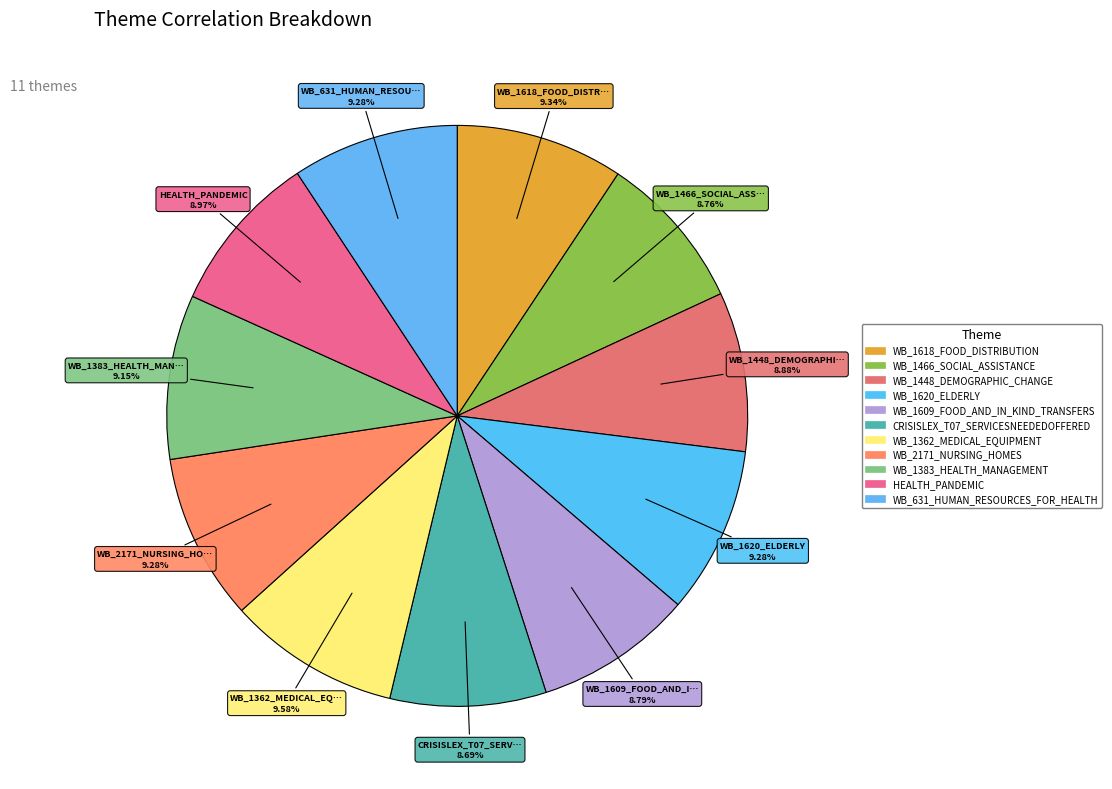

How many segments does this pie chart have?

11